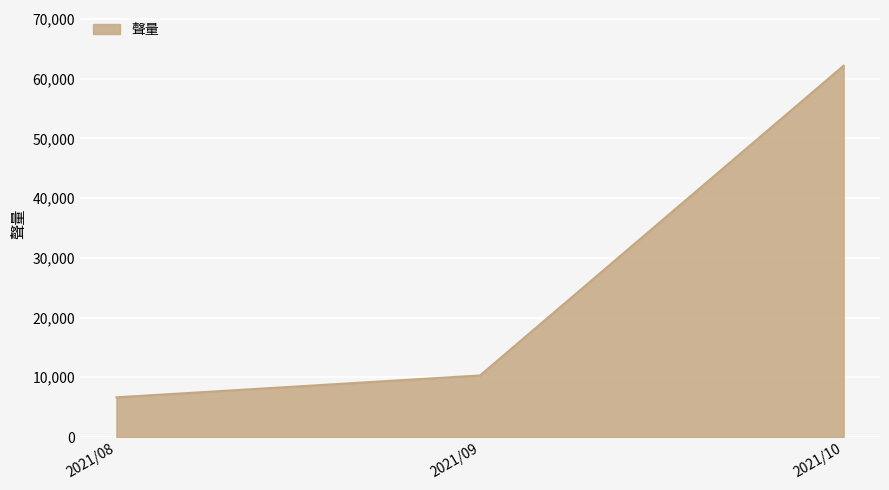

Read the value at 2021/08, to the nearest 50.

6650